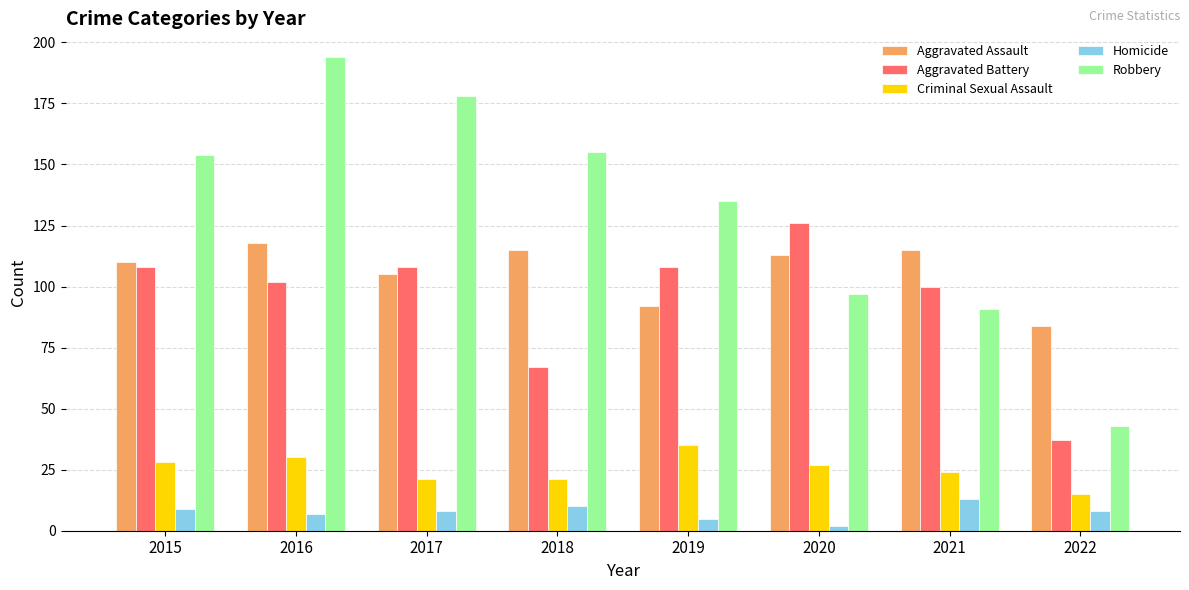

What are all the series names shown in the legend?

Aggravated Assault, Aggravated Battery, Criminal Sexual Assault, Homicide, Robbery